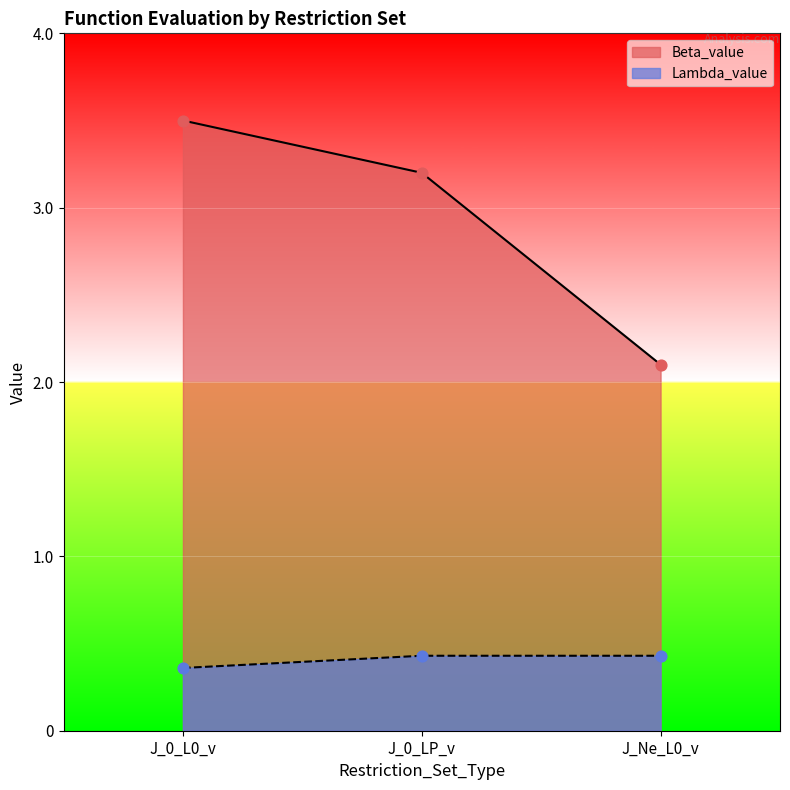

What are all the series names shown in the legend?

Beta_value, Lambda_value